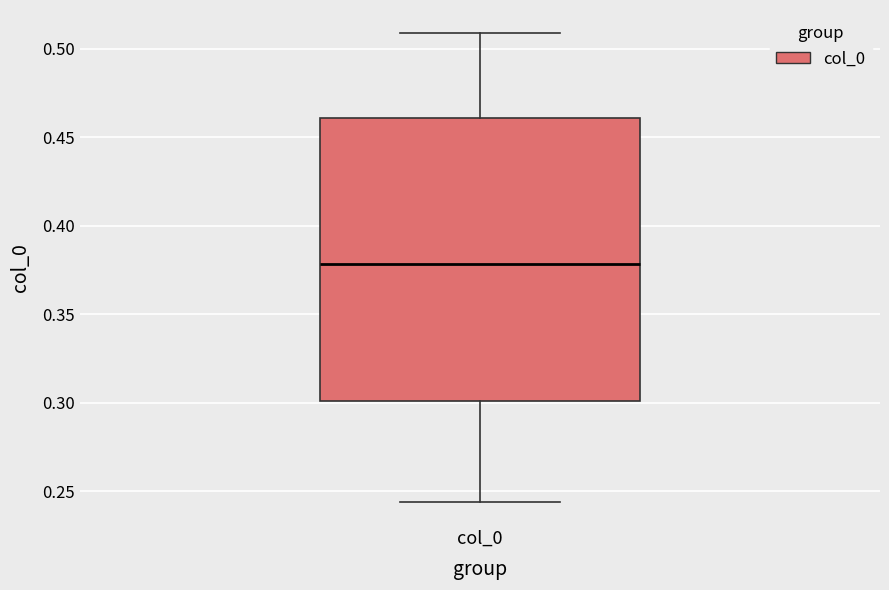

Transcribe this box plot: give where the median line is, the range the box spans, and where the two whiskers end, as read against the y-axis. The values are not printed on the chart, so give them approximately, as read against the axis.

median 0.380, box 0.300 to 0.460, whiskers 0.245 to 0.510